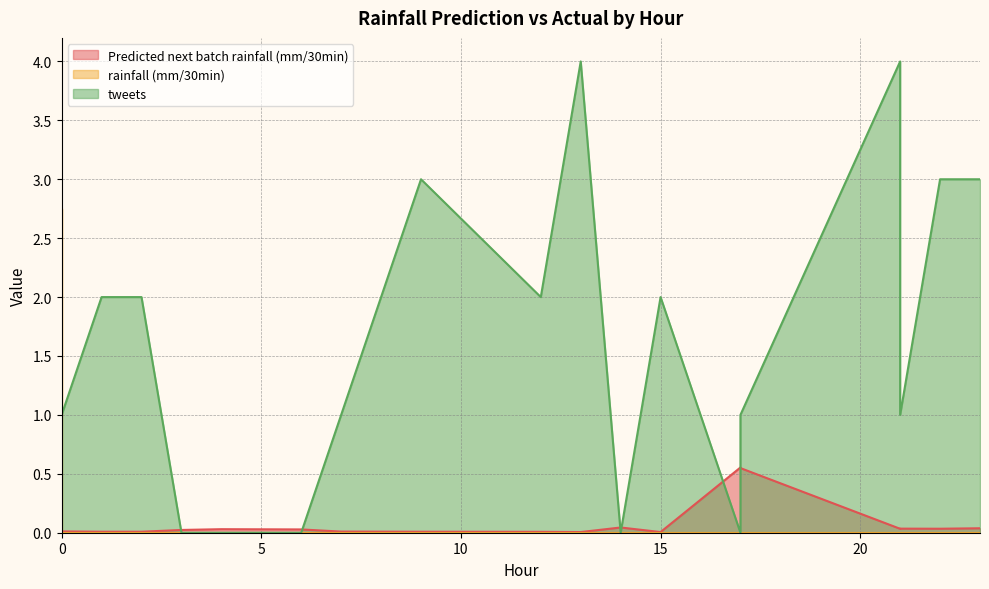

Which series has the largest range (max minus min)?

tweets